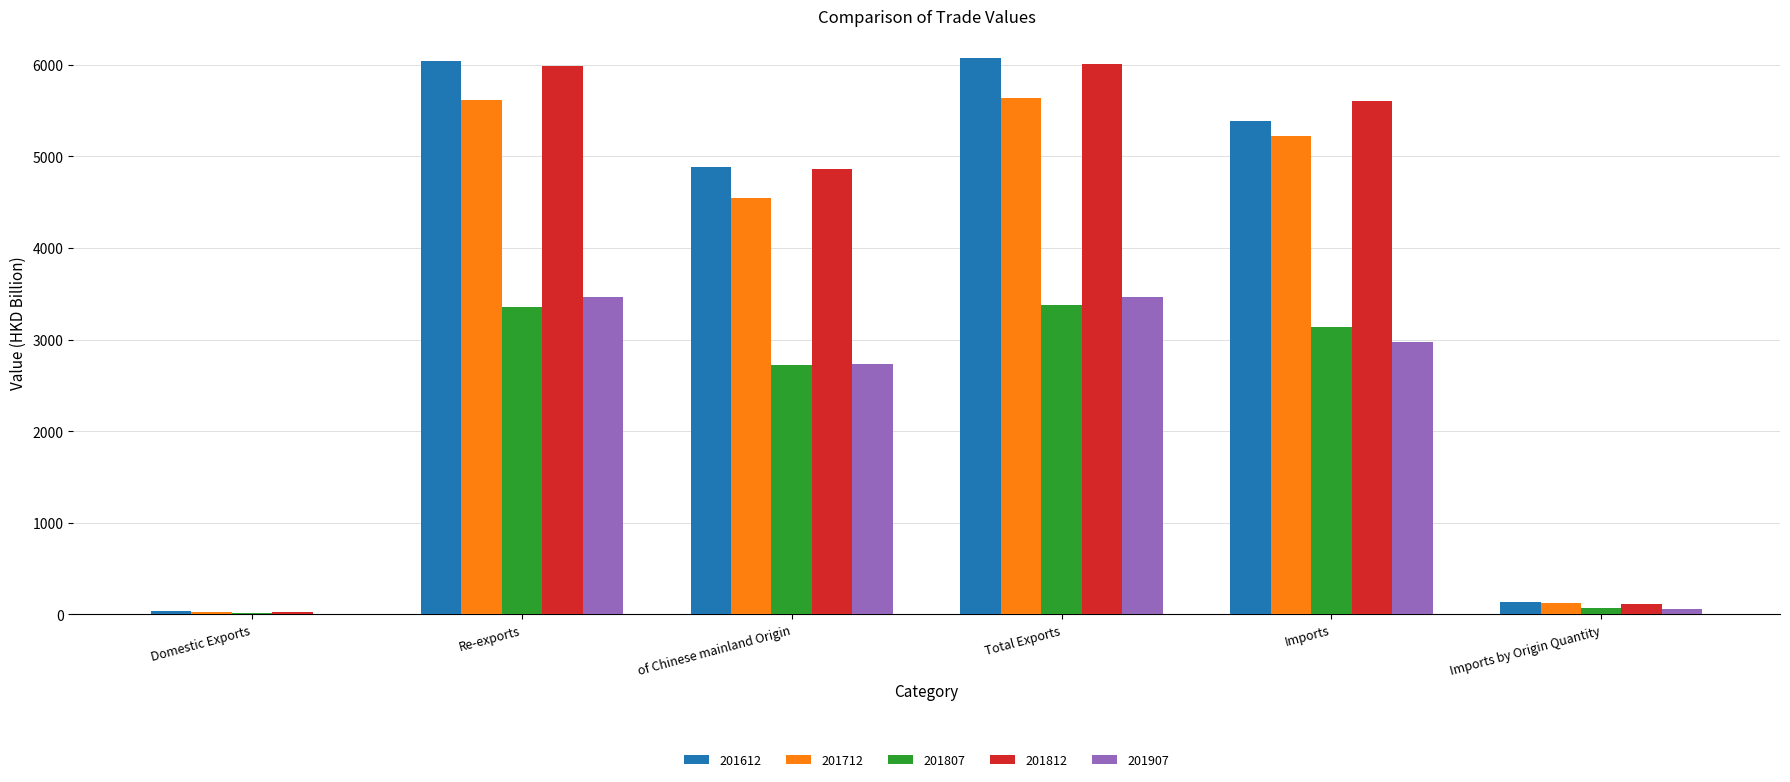

Is the value of 201907 at Domestic Exports greater than the value of 201612 at Imports?

No